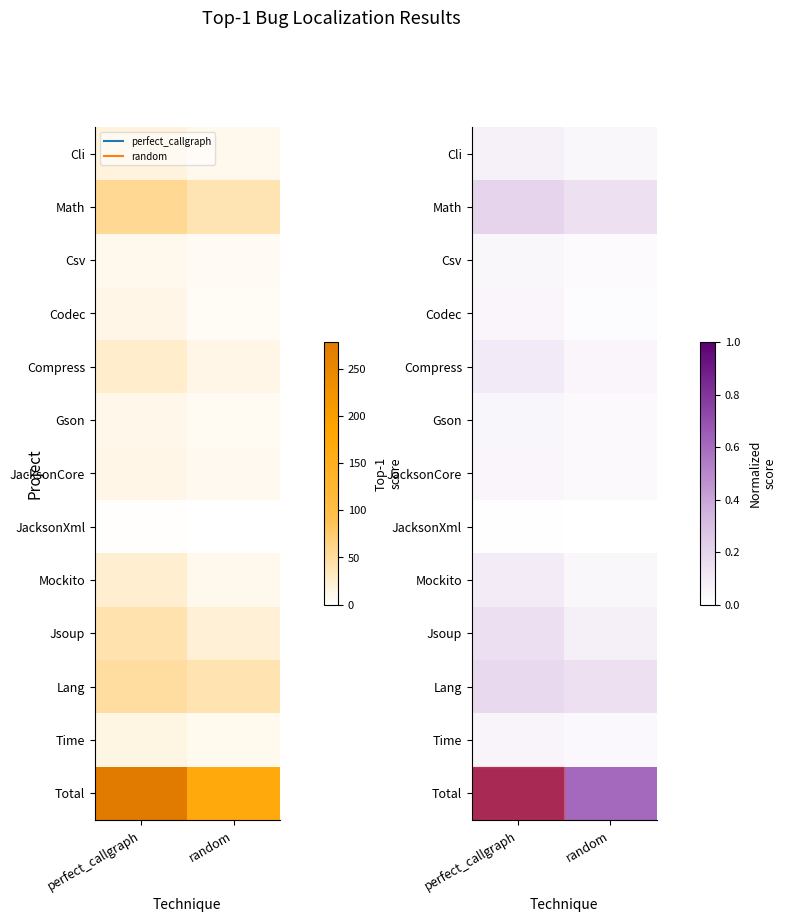

At which label is Csv closest to 0?

random